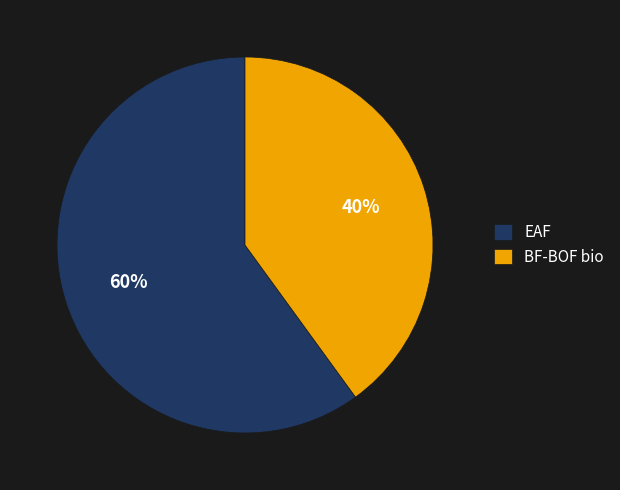

What percentage is the EAF slice, to the nearest percent?

60%